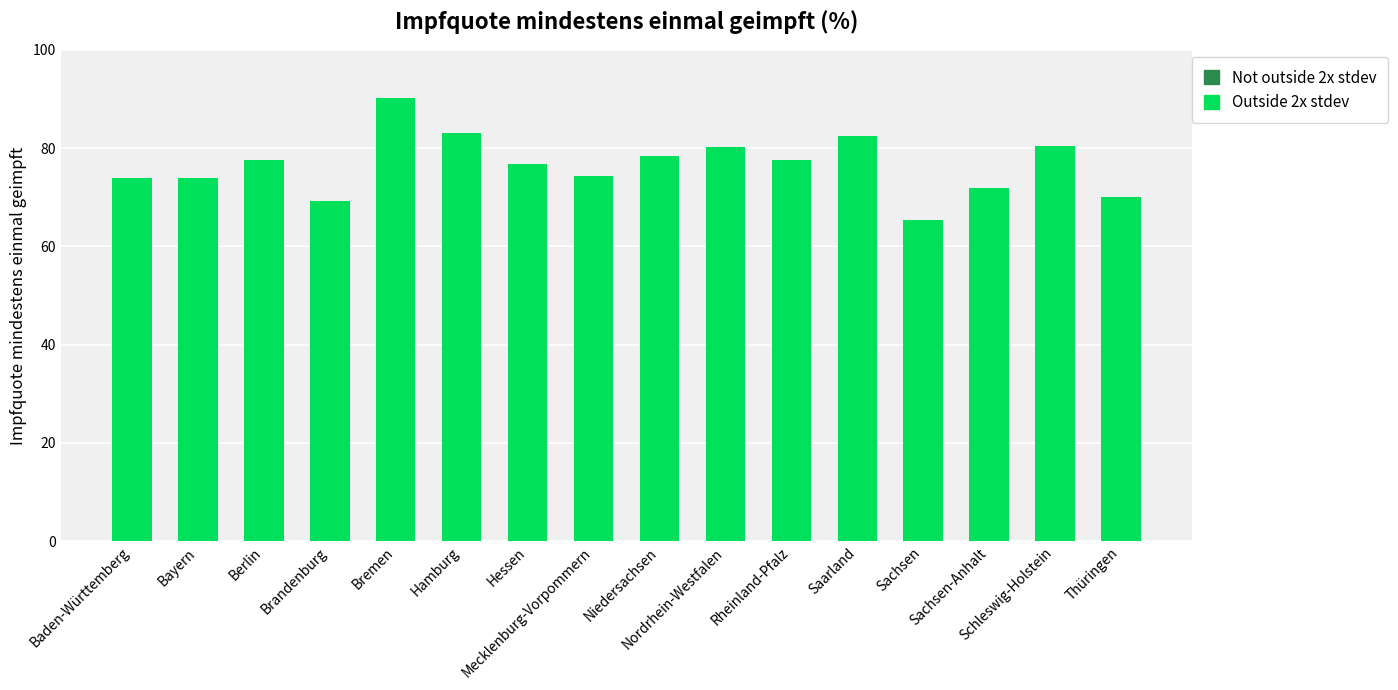

At which label does the data first exceed 77?

Berlin